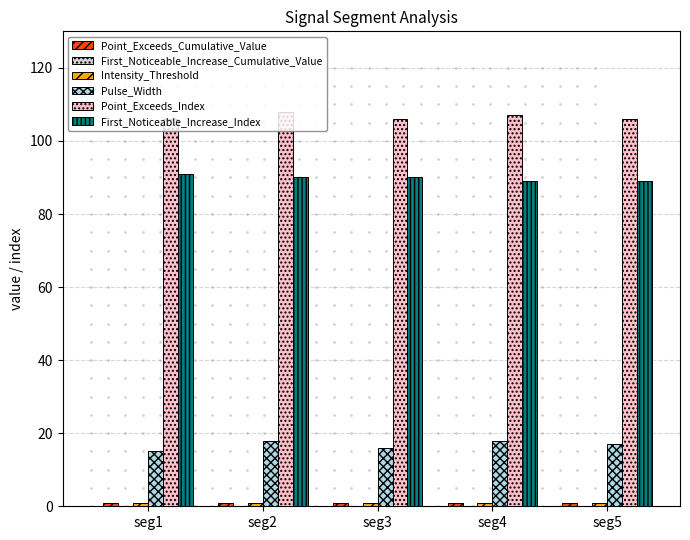

What is the sum of all Pulse_Width values?

84.0